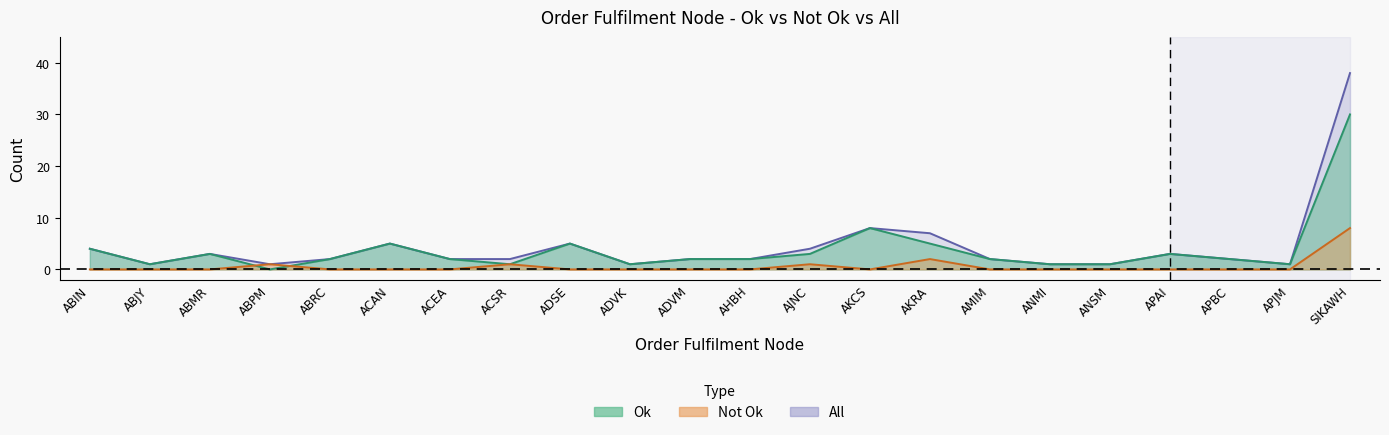

Which series has the largest range (max minus min)?

All